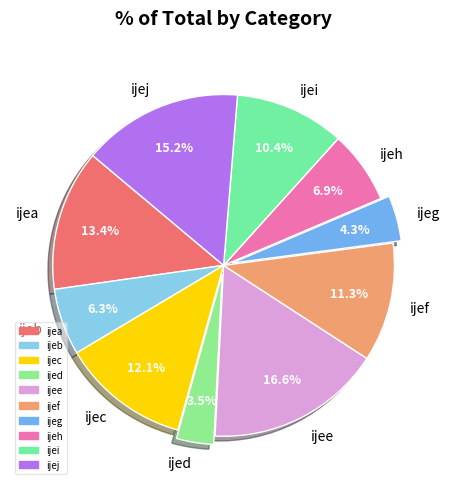

True or false: ijec accounts for 12% of the total.

True